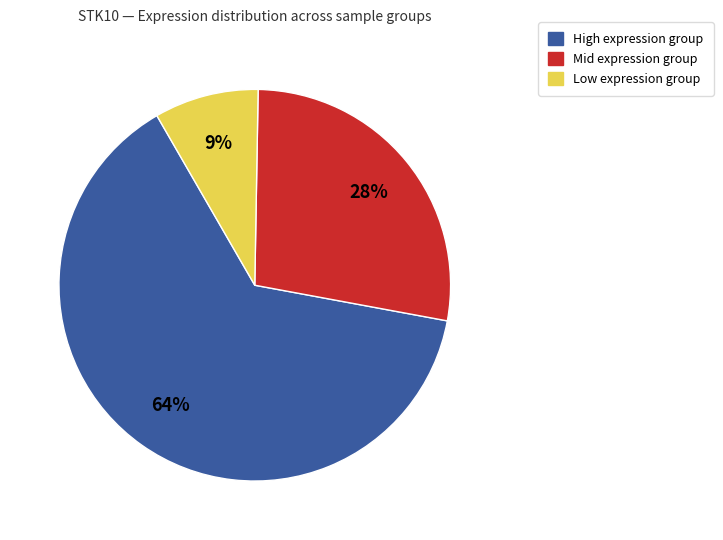

Is there any slice that represents more than half of the pie?

Yes